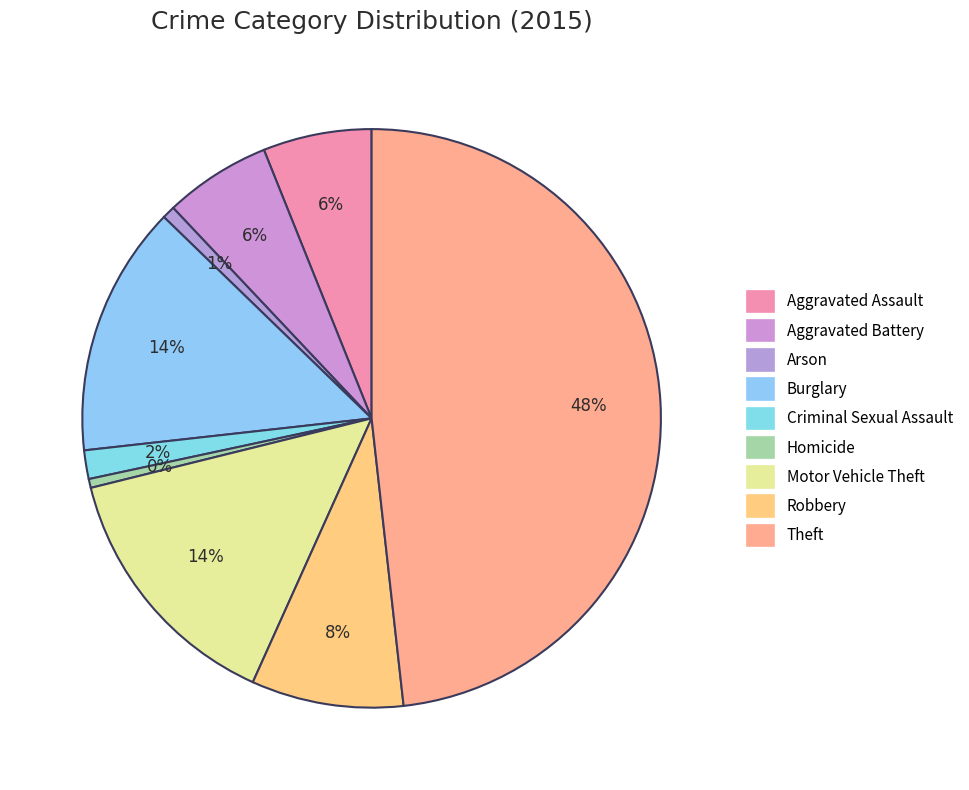

Which category has the smallest portion of the pie?

Homicide